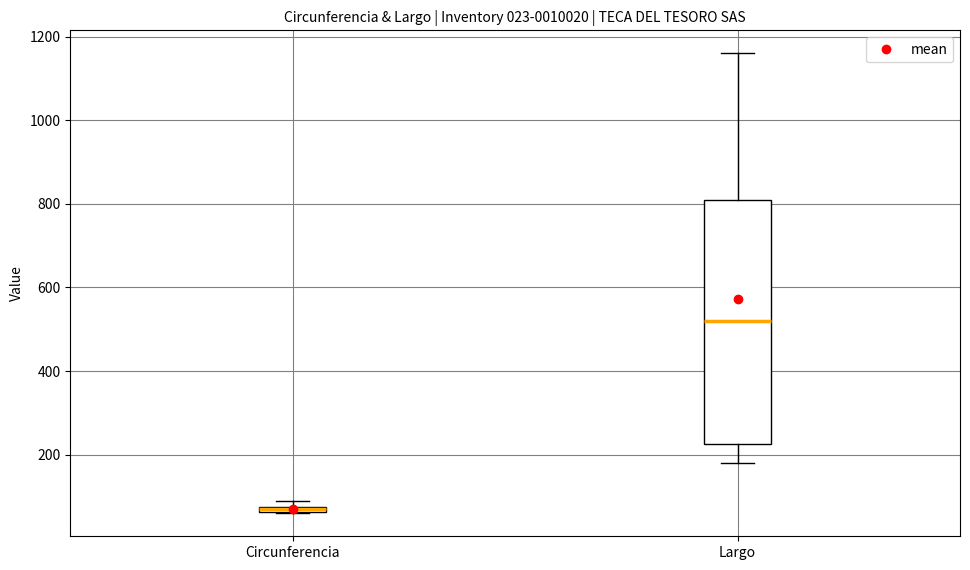

Comparing the boxes themselves (not the whiskers), which one is the tallest?

Largo